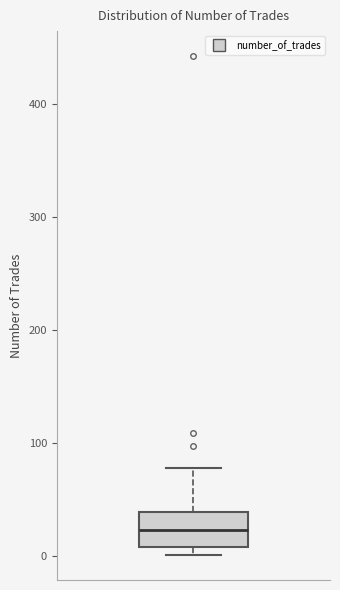

Where does the median line of the box sit on the y-axis? The values are not printed on the chart, so give them approximately, as read against the axis.

20